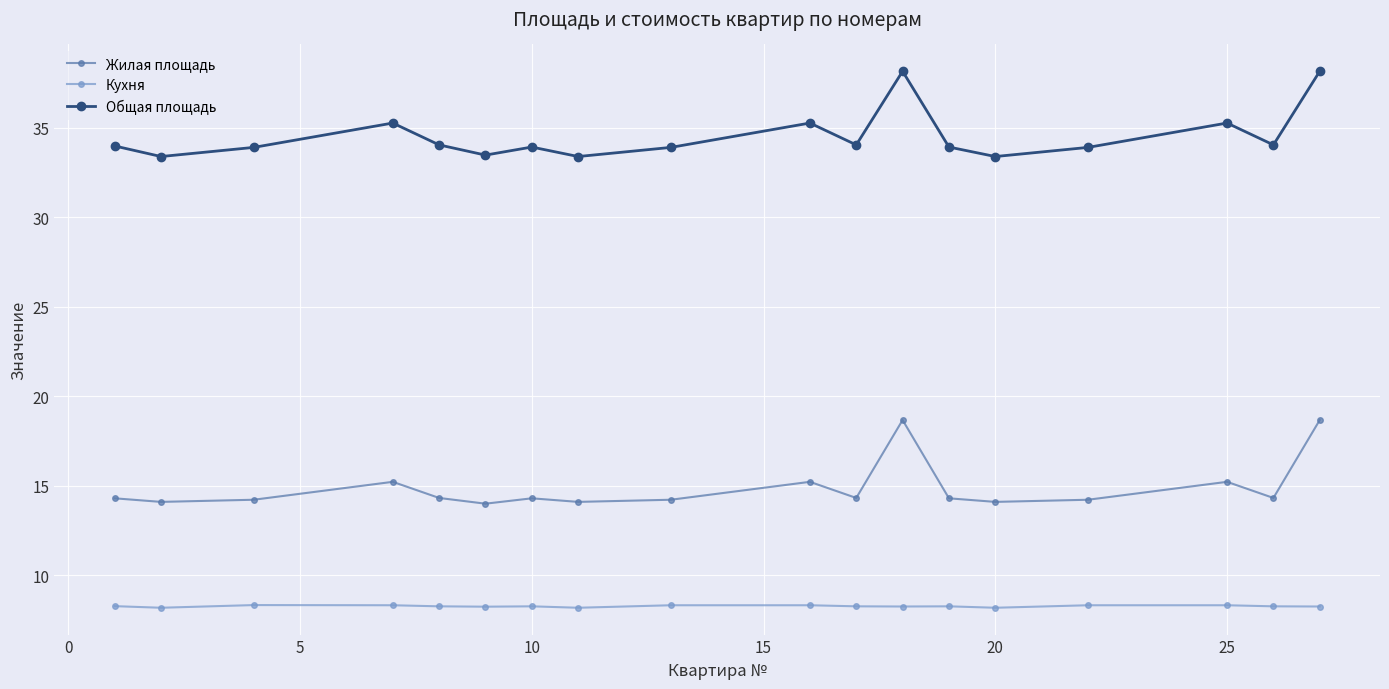

List the series in order of their peak value, highest first.

Общая площадь, Жилая площадь, Кухня